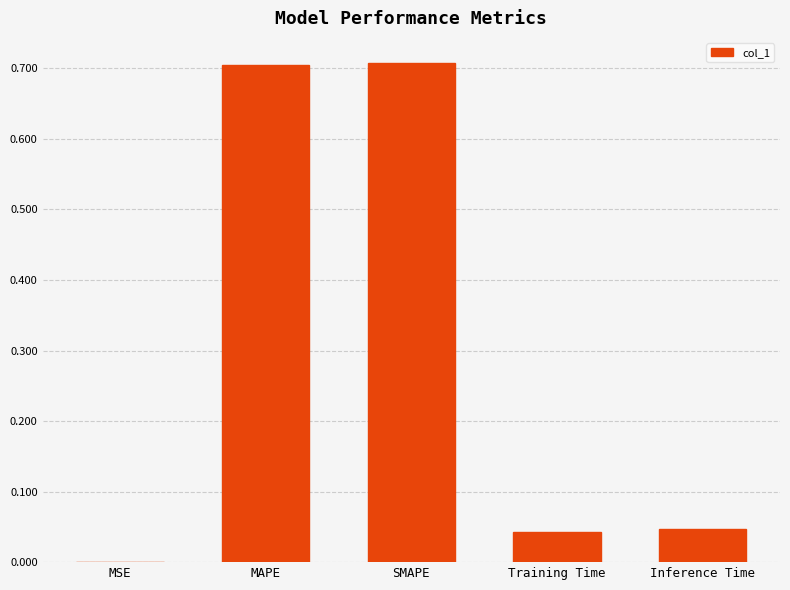

What is the change in value from SMAPE to Training Time?

-0.7